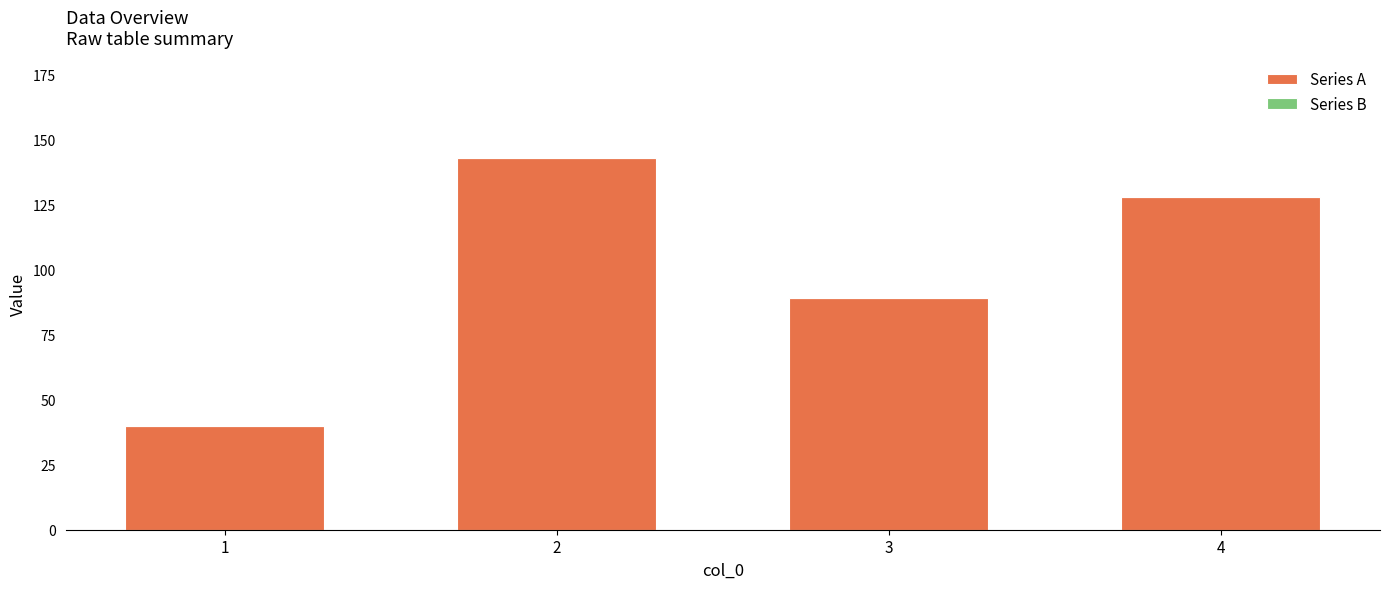

What is the value of the 4th bar from the left?

128